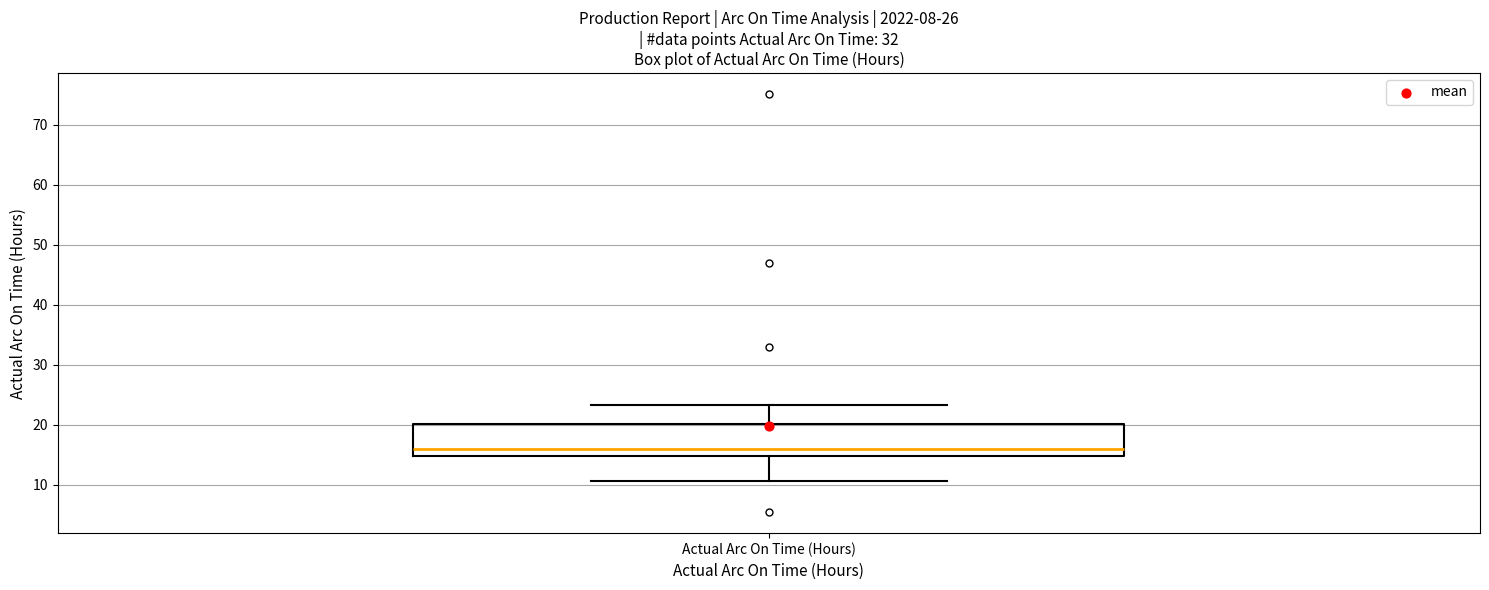

Transcribe this box plot: give where the median line is, the range the box spans, and where the two whiskers end, as read against the y-axis. The values are not printed on the chart, so give them approximately, as read against the axis.

median 16, box 15 to 20, whiskers 11 to 23